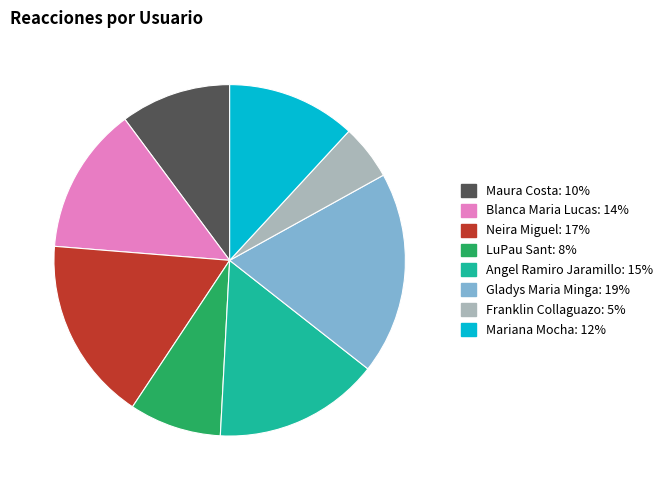

Is there a majority slice in this chart?

No